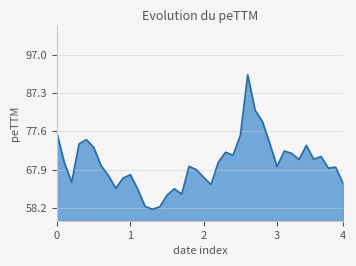

What is the minimum value shown in the chart?

57.9